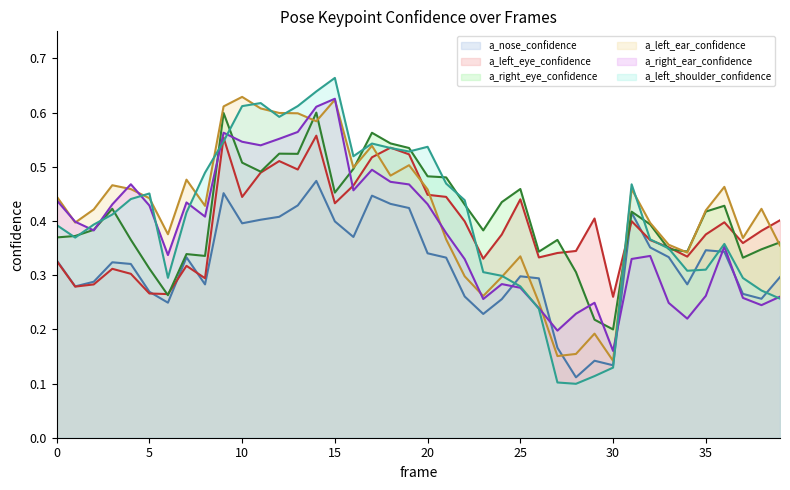

Reading left to right, what are all the values shown in this chart?

a_nose_confidence: 0=0.3	1=0.3	2=0.3	3=0.3	4=0.3	5=0.3	6=0.2	7=0.3	8=0.3	9=0.5	10=0.4	11=0.4	12=0.4	13=0.4	14=0.5	15=0.4	16=0.4	17=0.4	18=0.4	19=0.4	20=0.3	21=0.3	22=0.3	23=0.2	24=0.3	25=0.3	26=0.3	27=0.2	28=0.1	29=0.1	30=0.1	31=0.4	32=0.4	33=0.3	34=0.3	35=0.3	36=0.3	37=0.3	38=0.3	39=0.3
a_left_eye_confidence: 0=0.3	1=0.3	2=0.3	3=0.3	4=0.3	5=0.3	6=0.3	7=0.3	8=0.3	9=0.6	10=0.4	11=0.5	12=0.5	13=0.5	14=0.6	15=0.4	16=0.5	17=0.5	18=0.5	19=0.5	20=0.4	21=0.4	22=0.4	23=0.3	24=0.4	25=0.4	26=0.3	27=0.3	28=0.3	29=0.4	30=0.3	31=0.4	32=0.4	33=0.4	34=0.3	35=0.4	36=0.4	37=0.4	38=0.4	39=0.4
a_right_eye_confidence: 0=0.4	1=0.4	2=0.4	3=0.4	4=0.4	5=0.3	6=0.3	7=0.3	8=0.3	9=0.6	10=0.5	11=0.5	12=0.5	13=0.5	14=0.6	15=0.5	16=0.5	17=0.6	18=0.5	19=0.5	20=0.5	21=0.5	22=0.4	23=0.4	24=0.4	25=0.5	26=0.3	27=0.4	28=0.3	29=0.2	30=0.2	31=0.4	32=0.4	33=0.3	34=0.3	35=0.4	36=0.4	37=0.3	38=0.3	39=0.4
a_left_ear_confidence: 0=0.4	1=0.4	2=0.4	3=0.5	4=0.5	5=0.4	6=0.4	7=0.5	8=0.4	9=0.6	10=0.6	11=0.6	12=0.6	13=0.6	14=0.6	15=0.6	16=0.5	17=0.5	18=0.5	19=0.5	20=0.5	21=0.4	22=0.3	23=0.3	24=0.3	25=0.3	26=0.2	27=0.2	28=0.2	29=0.2	30=0.1	31=0.5	32=0.4	33=0.4	34=0.3	35=0.4	36=0.5	37=0.4	38=0.4	39=0.4
a_right_ear_confidence: 0=0.4	1=0.4	2=0.4	3=0.4	4=0.5	5=0.4	6=0.3	7=0.4	8=0.4	9=0.6	10=0.5	11=0.5	12=0.6	13=0.6	14=0.6	15=0.6	16=0.5	17=0.5	18=0.5	19=0.5	20=0.4	21=0.4	22=0.3	23=0.3	24=0.3	25=0.3	26=0.2	27=0.2	28=0.2	29=0.2	30=0.2	31=0.3	32=0.3	33=0.2	34=0.2	35=0.3	36=0.4	37=0.3	38=0.2	39=0.3
a_left_shoulder_confidence: 0=0.4	1=0.4	2=0.4	3=0.4	4=0.4	5=0.5	6=0.3	7=0.4	8=0.5	9=0.5	10=0.6	11=0.6	12=0.6	13=0.6	14=0.6	15=0.7	16=0.5	17=0.5	18=0.5	19=0.5	20=0.5	21=0.5	22=0.4	23=0.3	24=0.3	25=0.3	26=0.2	27=0.1	28=0.1	29=0.1	30=0.1	31=0.5	32=0.4	33=0.3	34=0.3	35=0.3	36=0.4	37=0.3	38=0.3	39=0.3